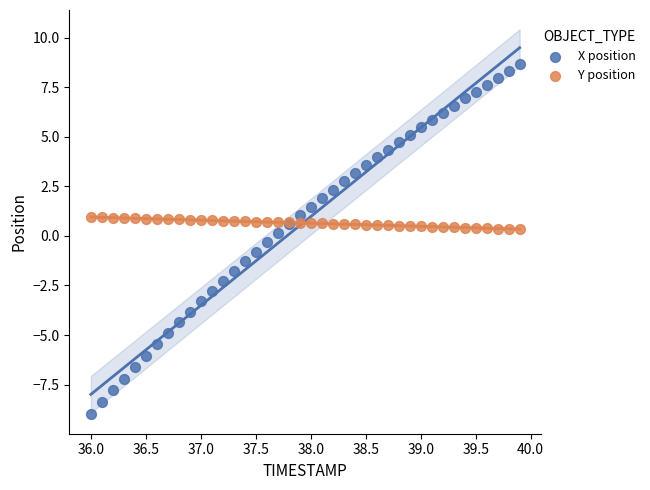

Which series contains the lowest Y value?

X position